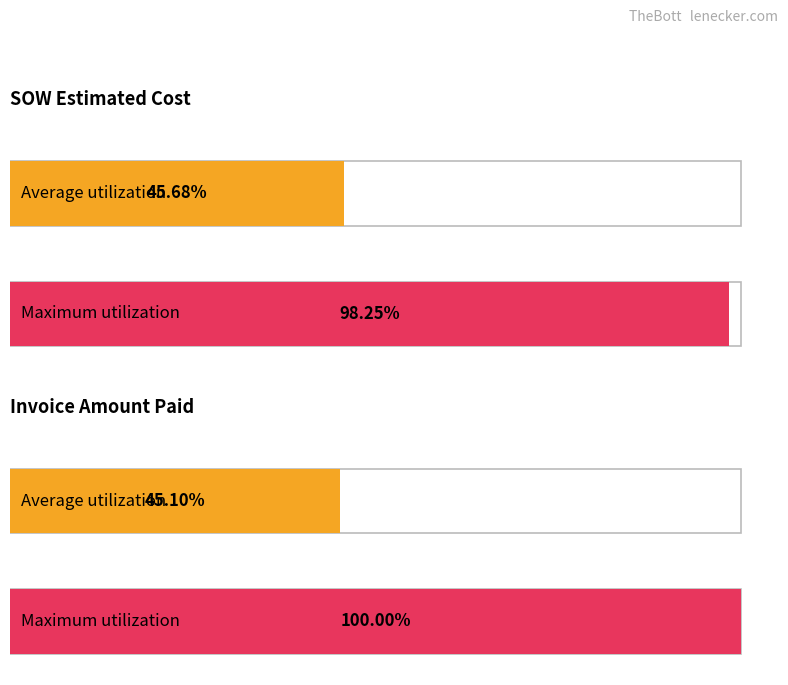

Which series has the largest range (max minus min)?

Invoice Amount Paid